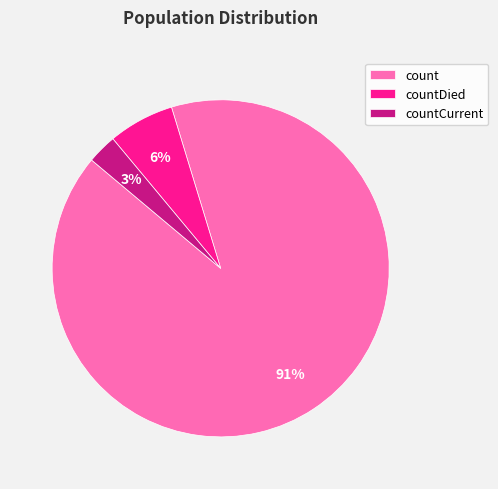

How many segments does this pie chart have?

3